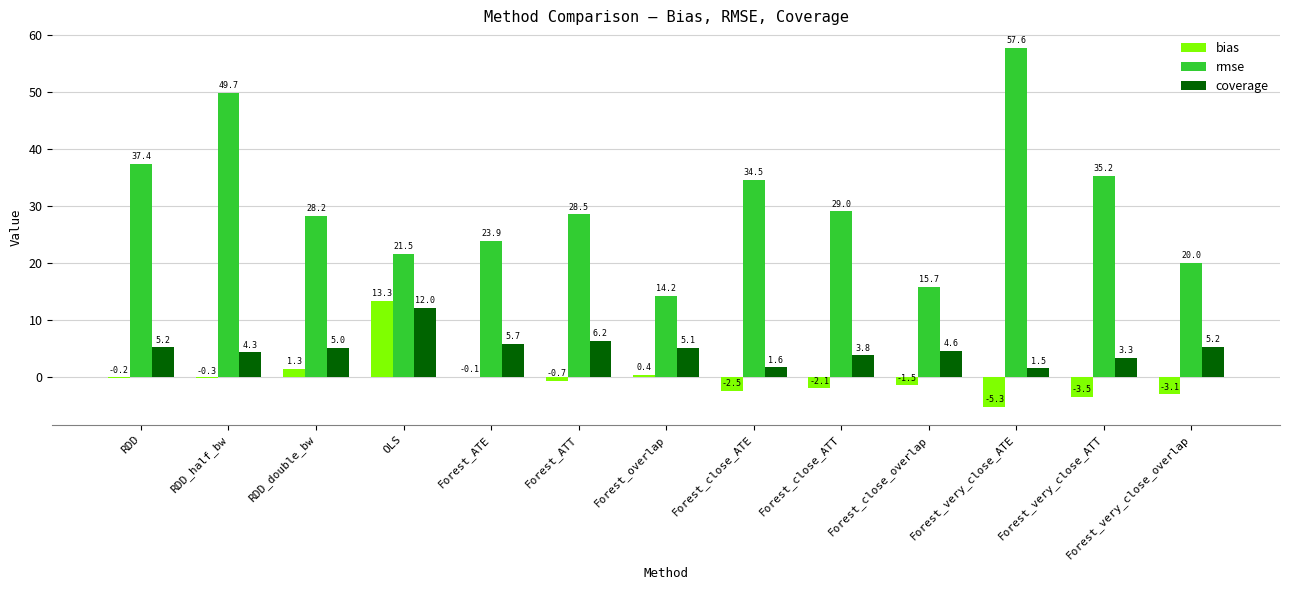

What is the sum of the coverage values at OLS and Forest_overlap?

17.1